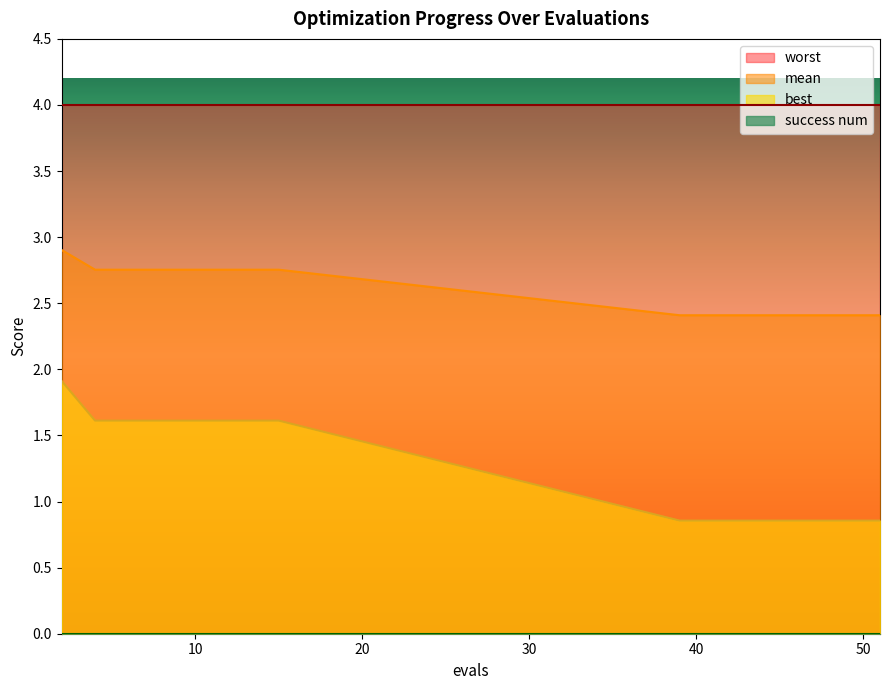

At which label is best closest to 1?

39